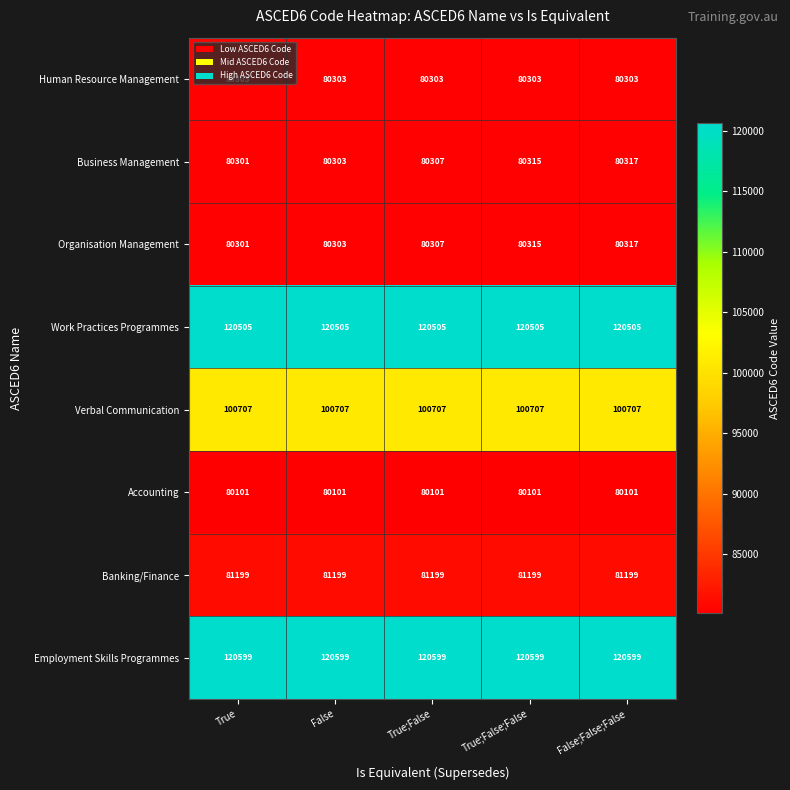

Is the value of Organisation Management at False greater than the value of Business Management at True;False;False?

No